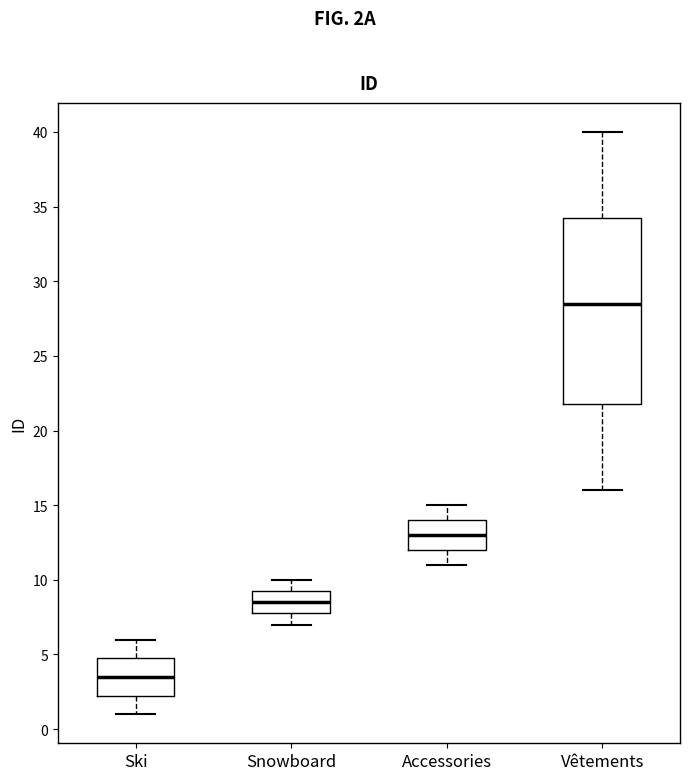

Reading left to right, read every box against the y-axis: the position of its median line, the range the box covers, and the ends of its whiskers. The values are not printed on the chart, so give them approximately, as read against the axis.

Ski: median 3.5, box 2.5 to 5.0, whiskers 1.0 to 6.0
Snowboard: median 8.5, box 8.0 to 9.5, whiskers 7.0 to 10.0
Accessories: median 13.0, box 12.0 to 14.0, whiskers 11.0 to 15.0
Vêtements: median 28.5, box 22.0 to 34.5, whiskers 16.0 to 40.0